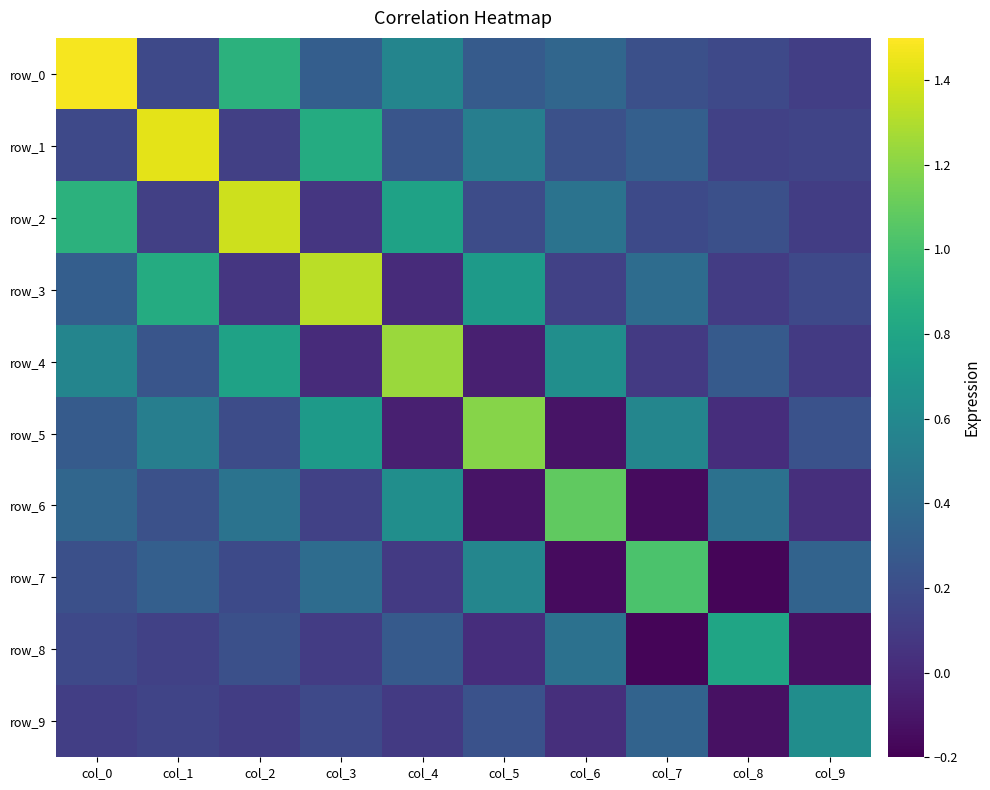

How many distinct data groups are displayed?

10